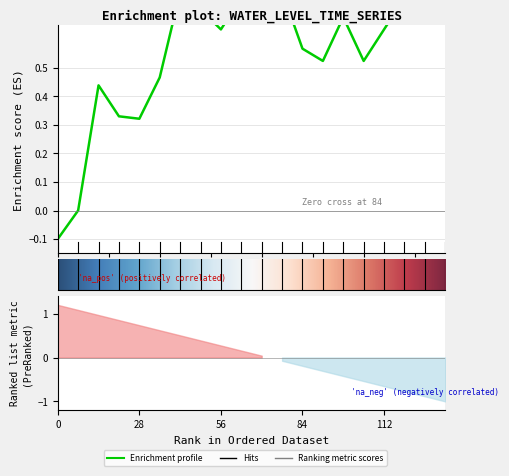

What is the sum of all values?

11.3